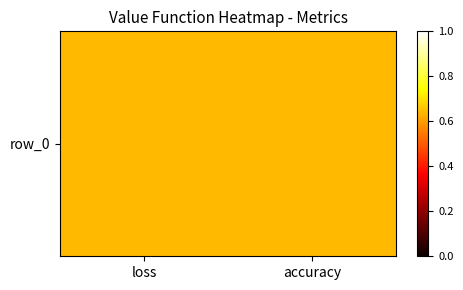

List the labels in order of value, largest first.

loss, accuracy